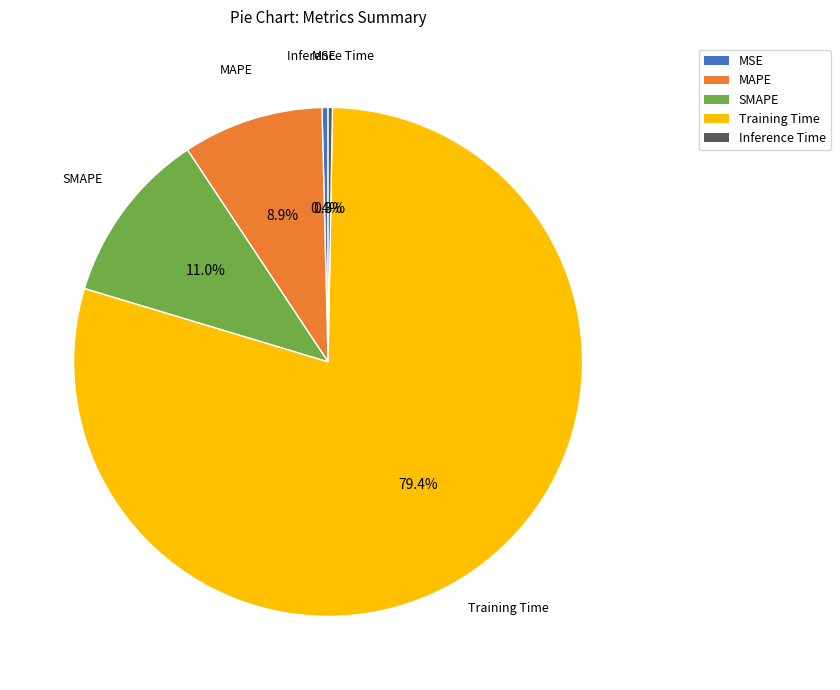

To the nearest percent, what portion does MAPE represent?

9%